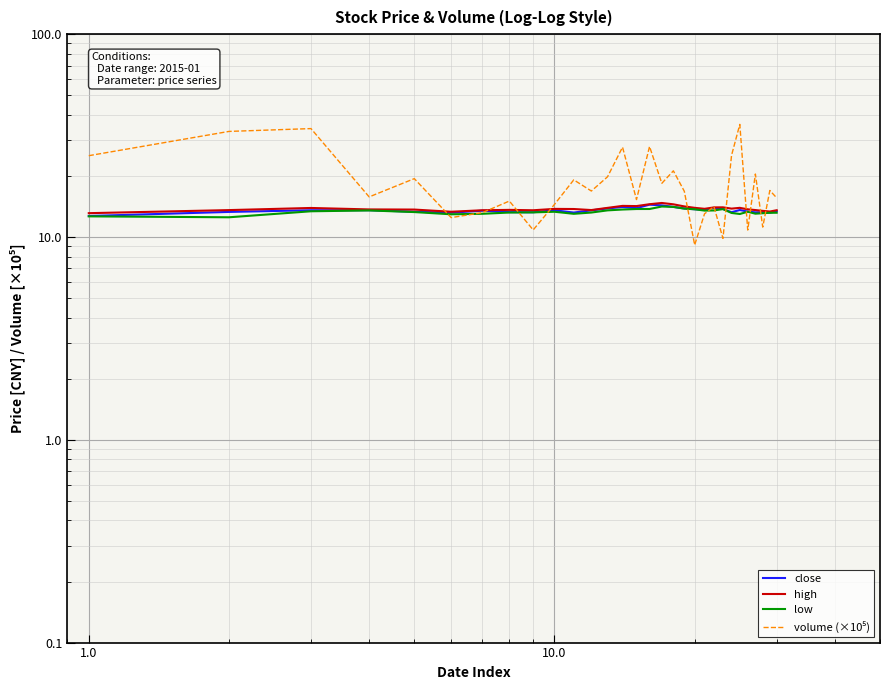

Read the close value at 10.0.

13.5